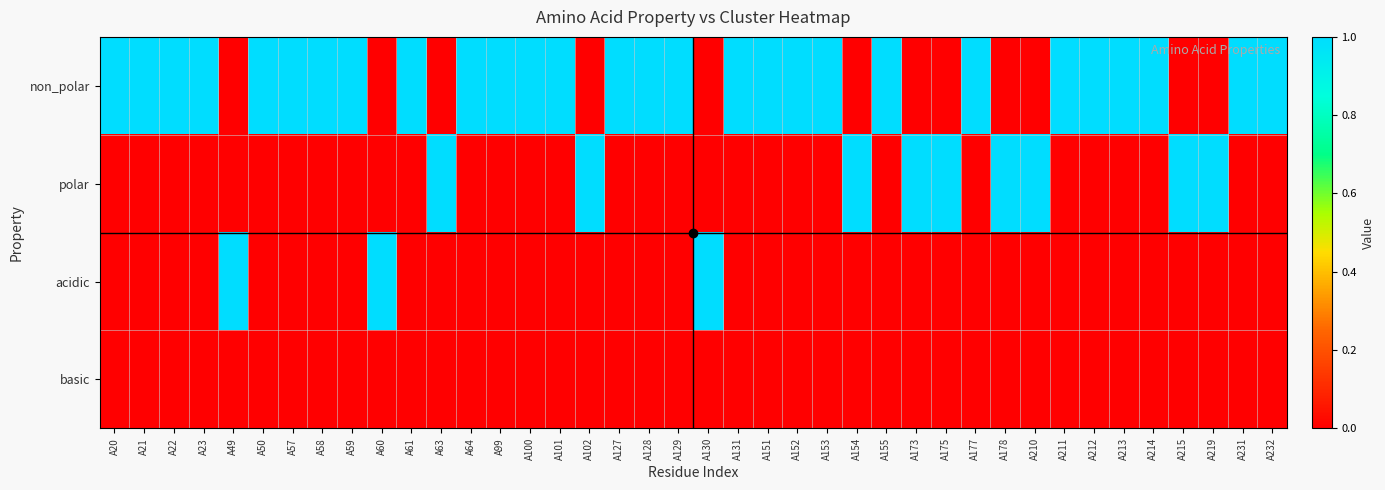

Which series has the largest total across all categories?

non_polar